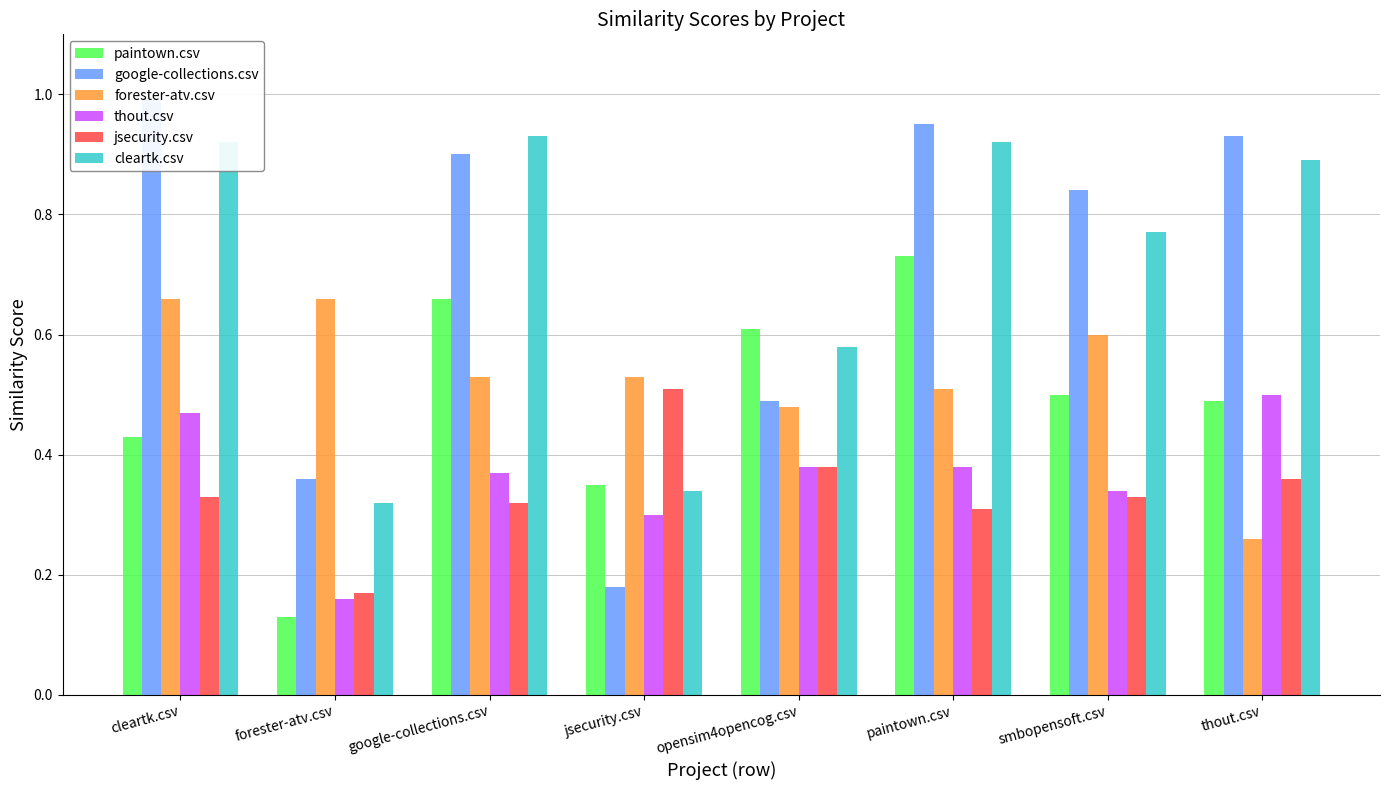

Which series changed the most between cleartk.csv and google-collections.csv?

paintown.csv